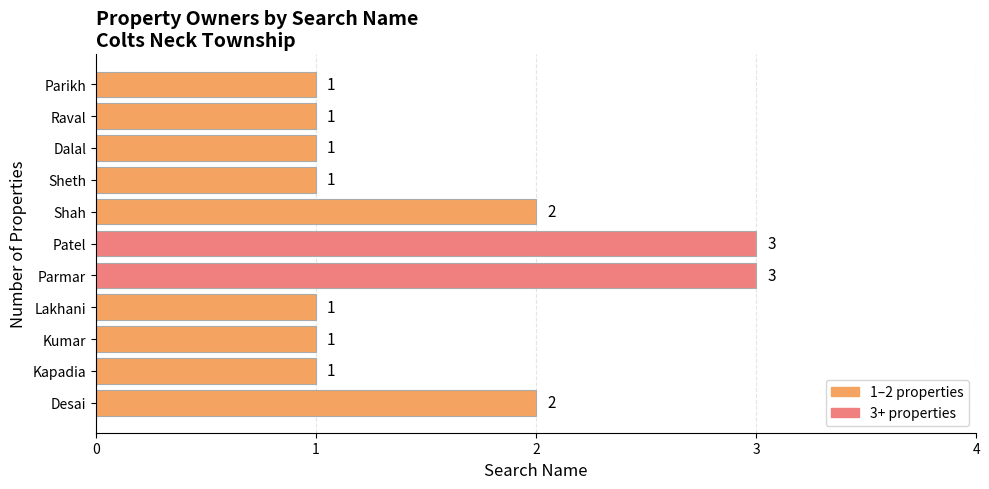

What is the maximum value shown in the chart?

3